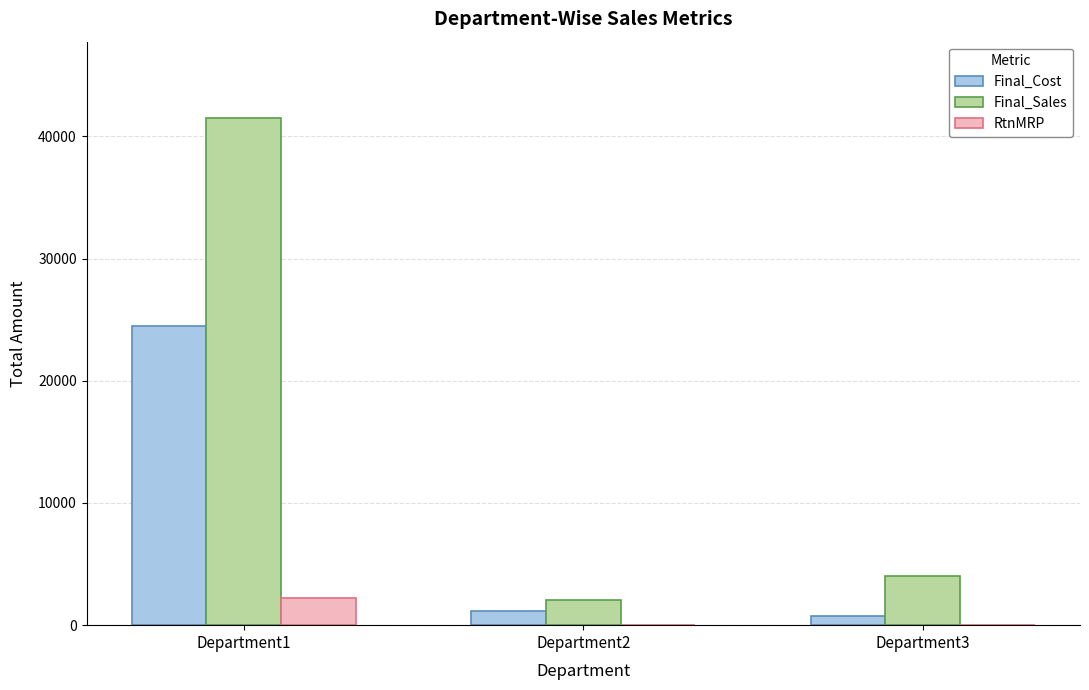

What is the spread (max minus min) of values at Department3?

4004.2